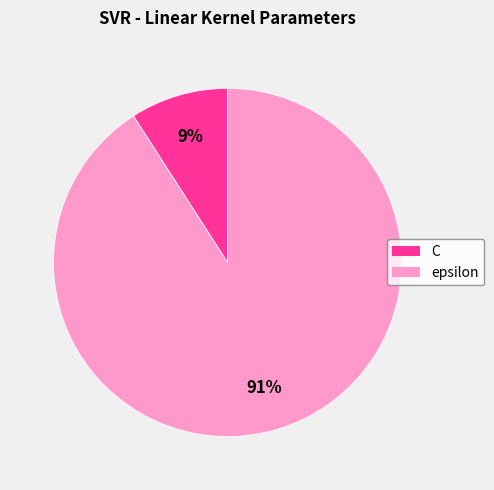

Is it true that epsilon is 80% of the pie?

False